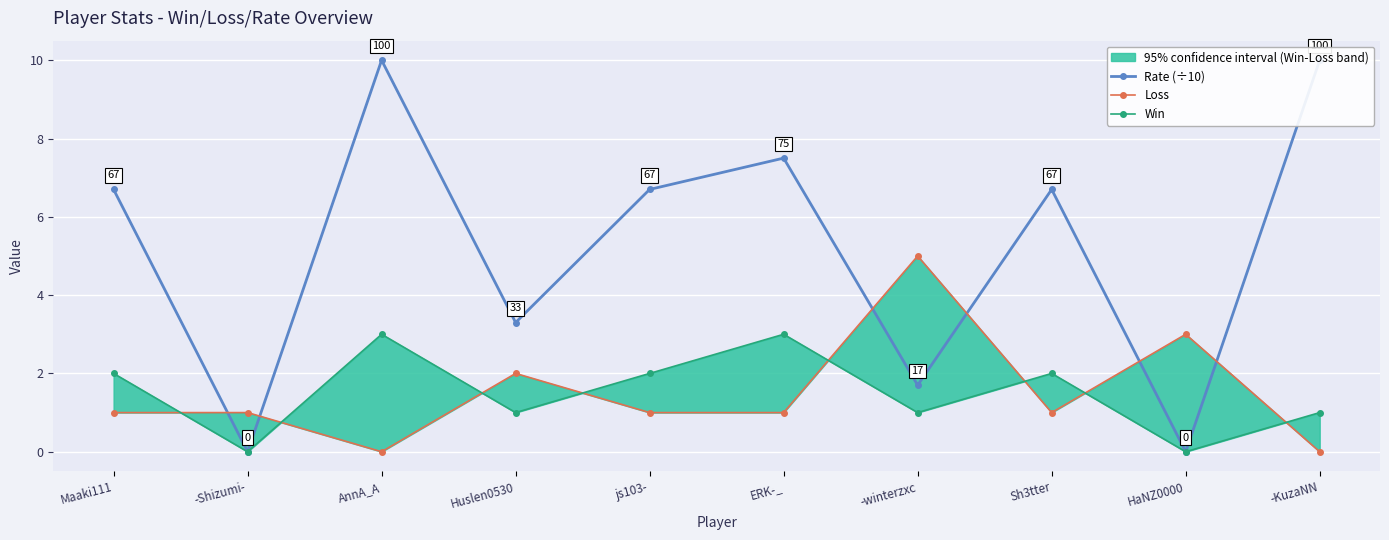

True or false: Rate (÷10) has a value of 5.6 at AnnA_A.

False